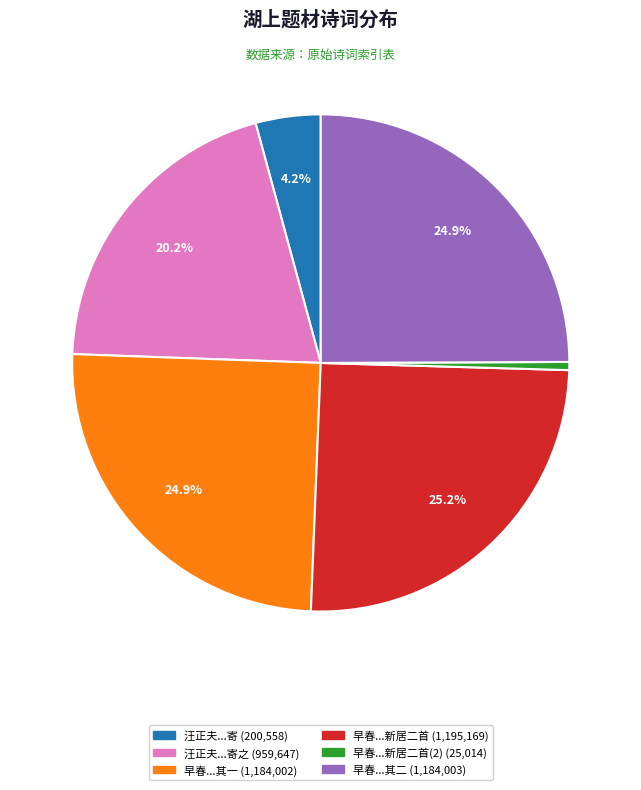

Does any single category account for the majority?

No